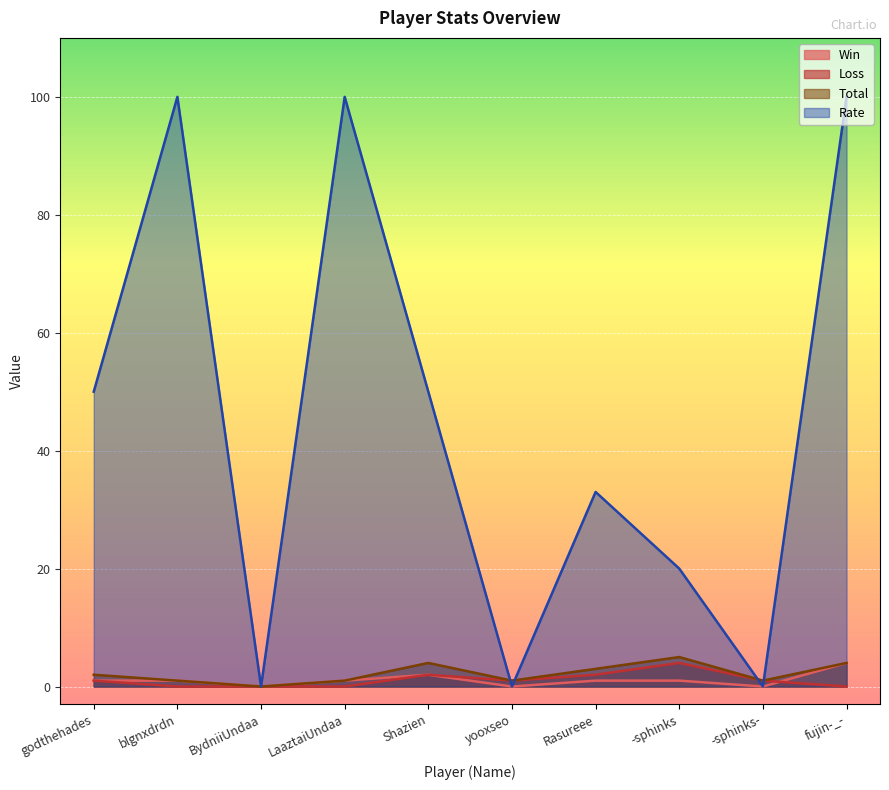

What is the difference between the maximum and minimum values in the Rate series?

100